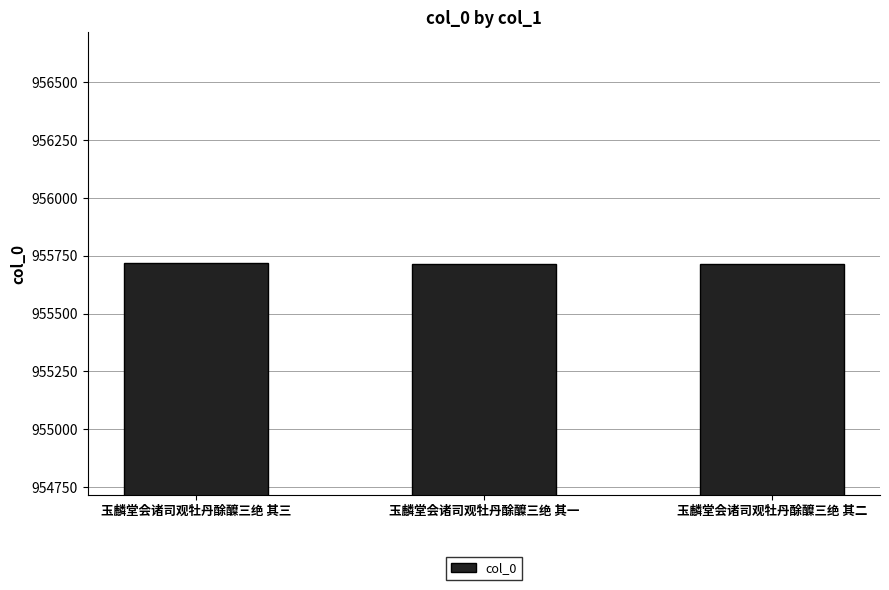

Are the bars horizontal?

No